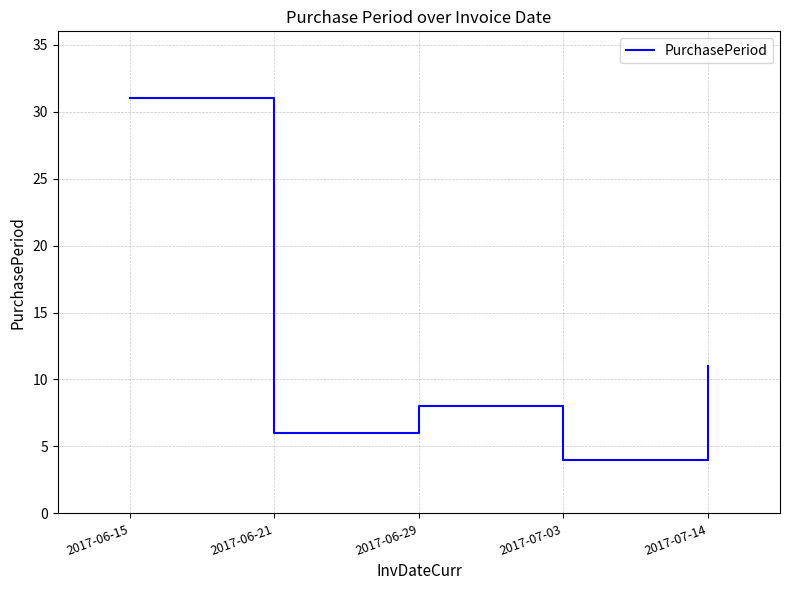

What is the difference between the maximum and minimum values?

27